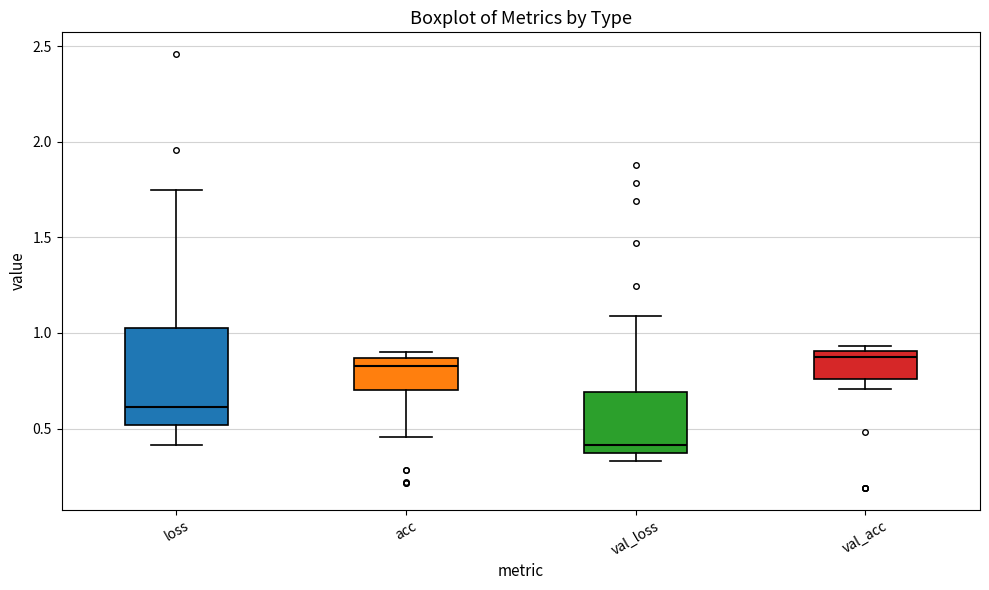

Where is the upper edge of the box for val_loss on the y-axis? The values are not printed on the chart, so give them approximately, as read against the axis.

0.70